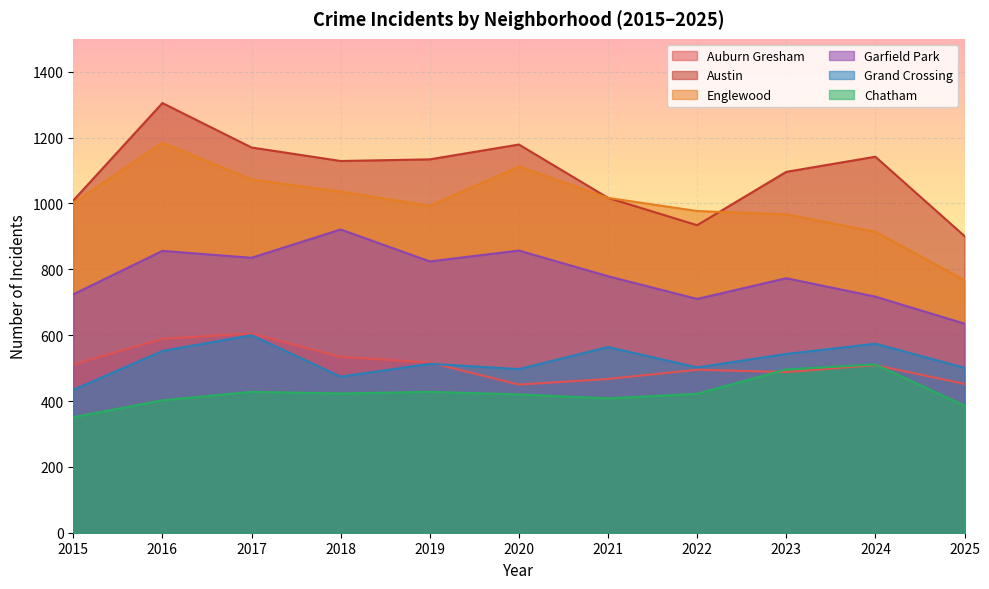

What is the approximate value of Englewood at 2022, to the nearest 5?

975